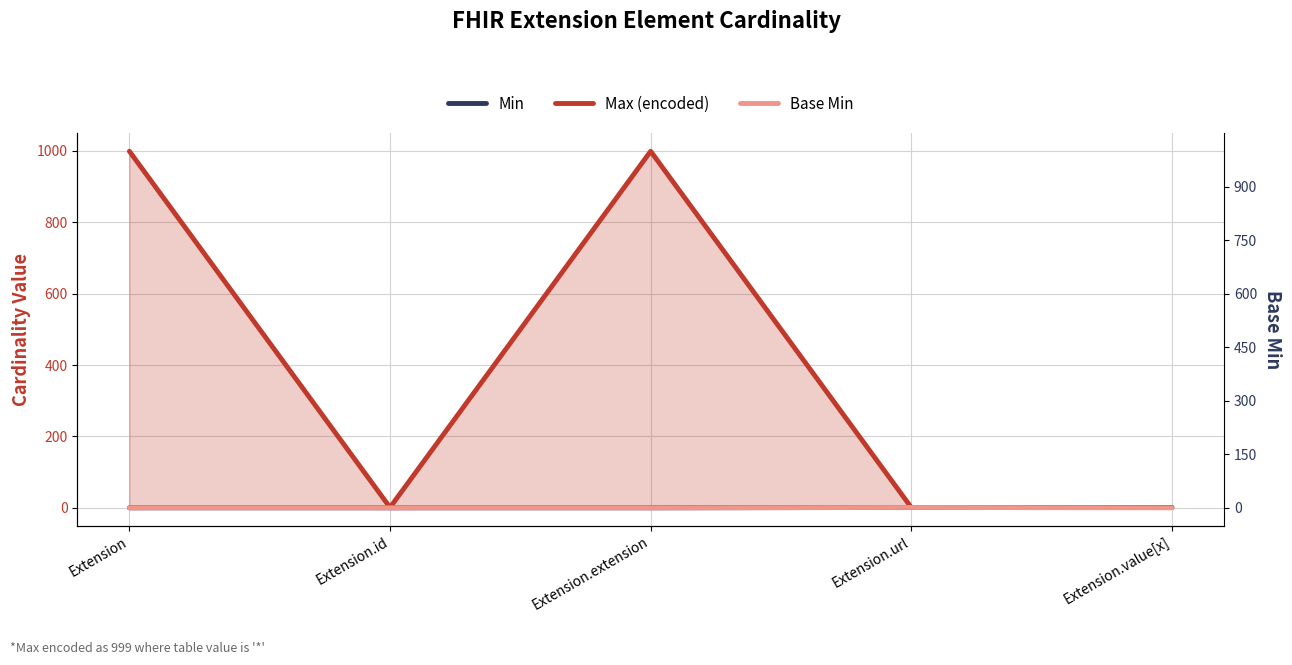

What is the difference between the maximum and minimum values in the Max (encoded) series?

998